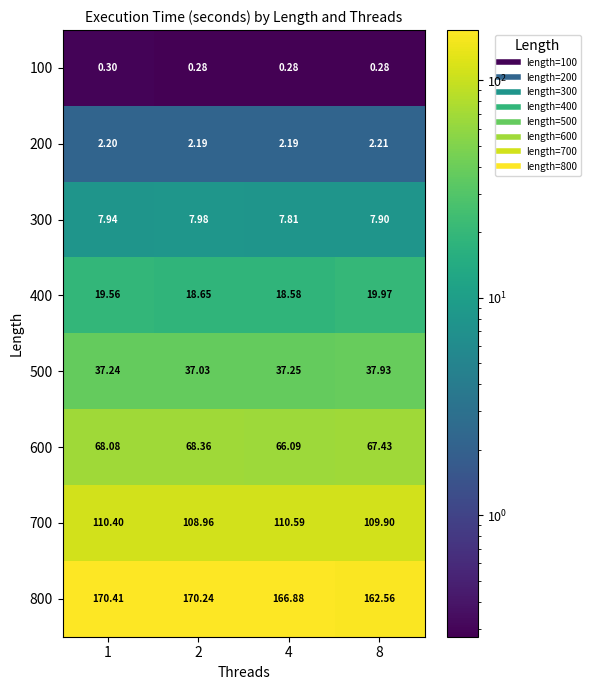

Is the value of 600 at 1 greater than the value of 100 at 4?

Yes